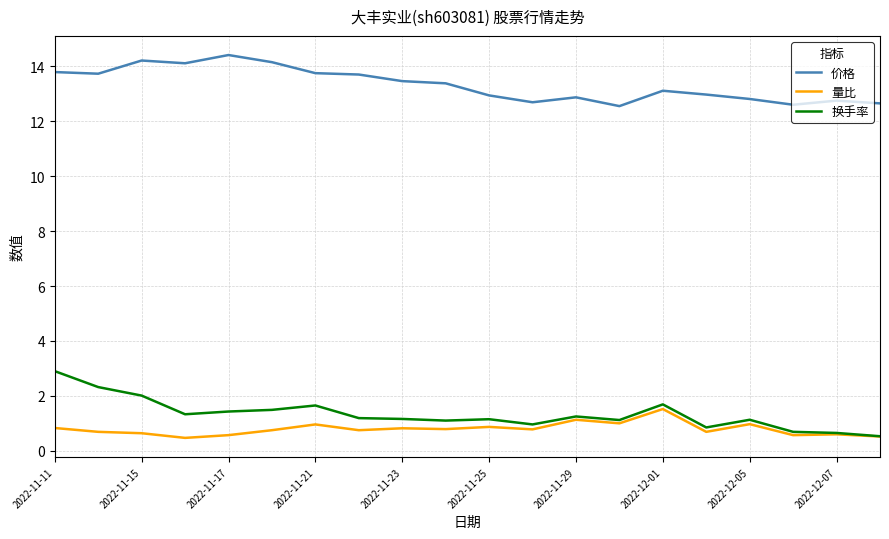

Is this an area chart (filled region under the line)?

No